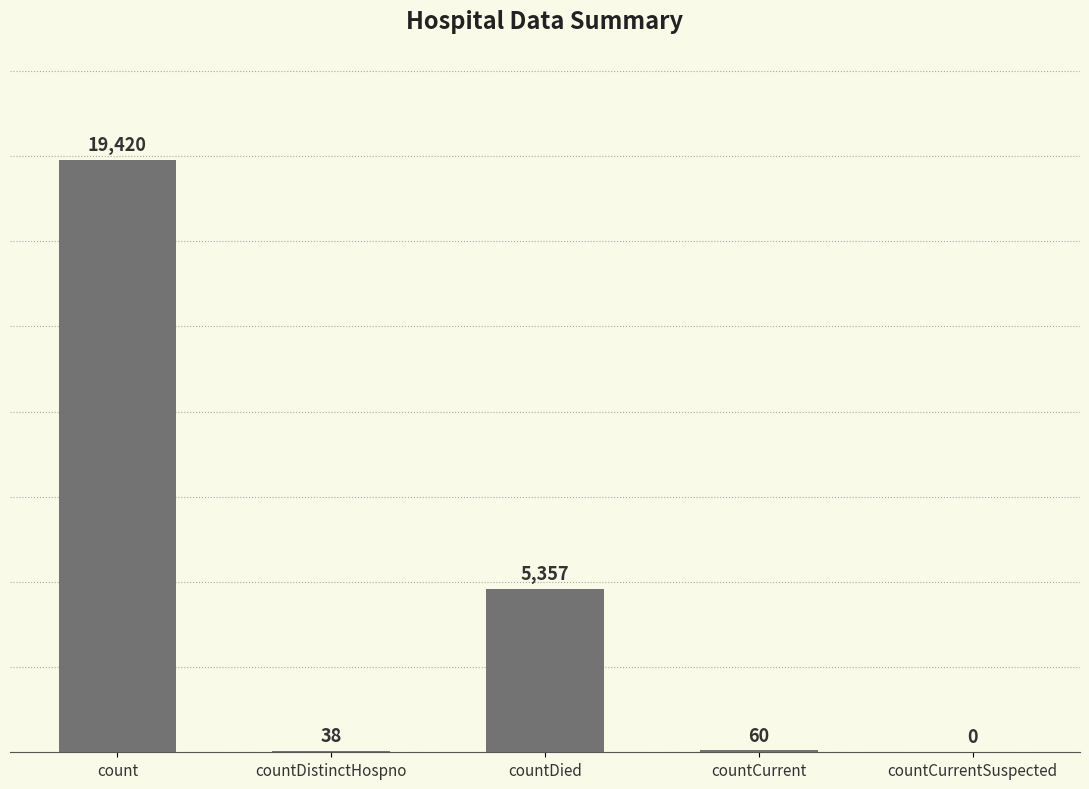

How many categories are shown in the chart?

5